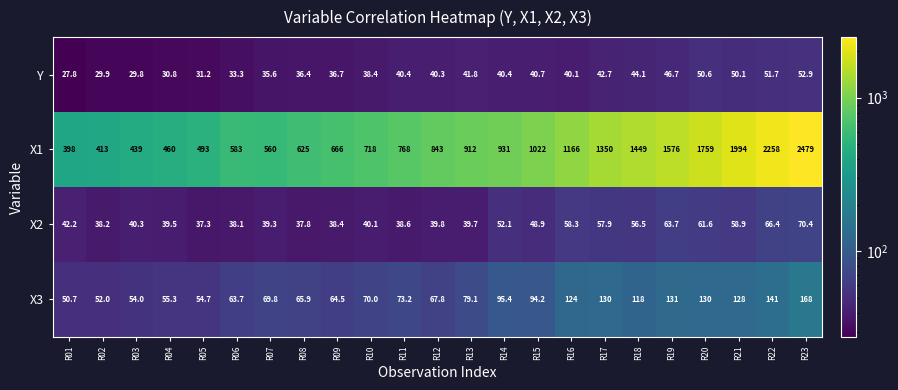

What is the greatest value displayed?

2479.0